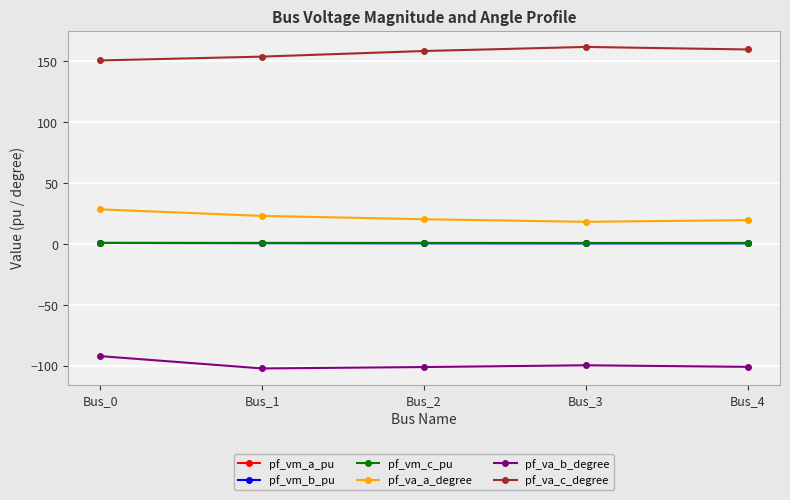

What is the total value across all series at Bus_0?

90.3